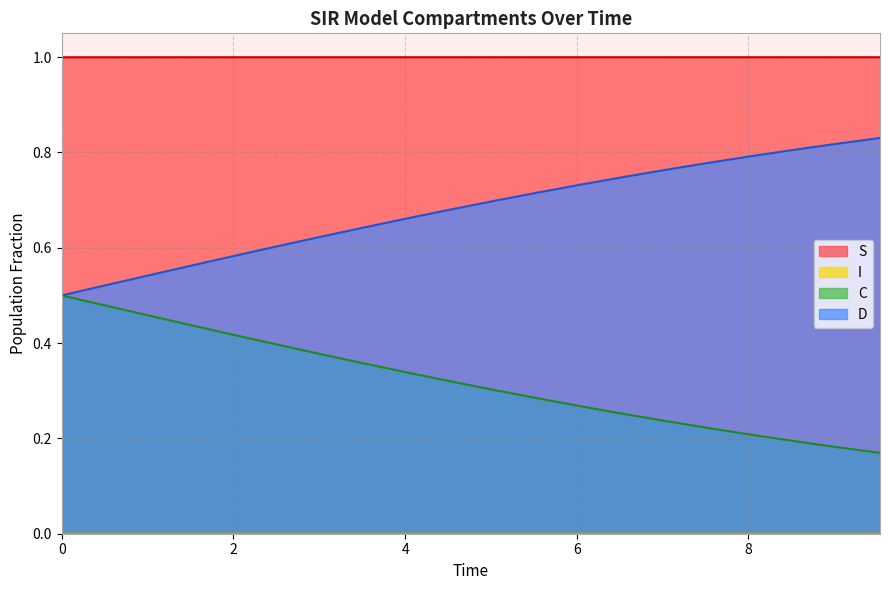

Which series has the largest total across all categories?

S